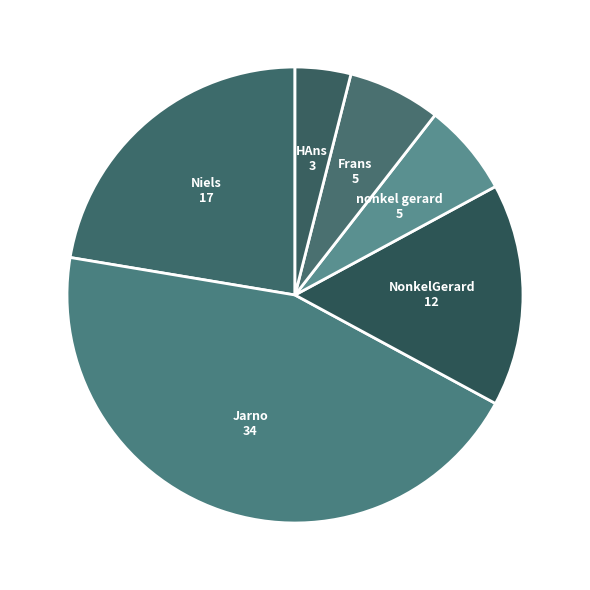

The HAns slice represents 4% of the pie. True or false?

True